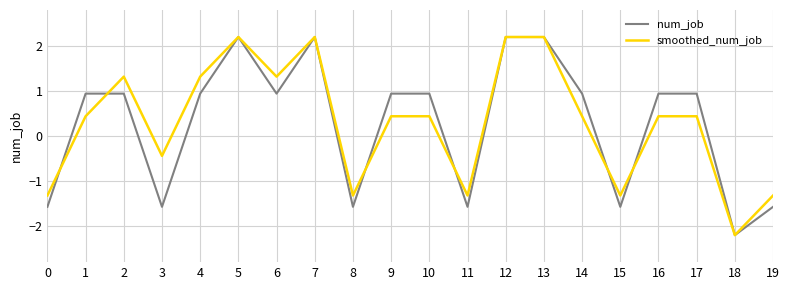

Rank the series at 6 from lowest to highest value.

num_job, smoothed_num_job